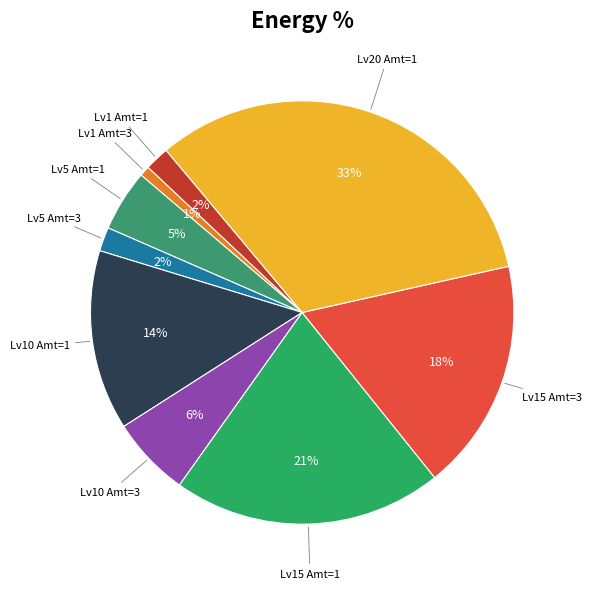

Count the number of slices in the pie.

9